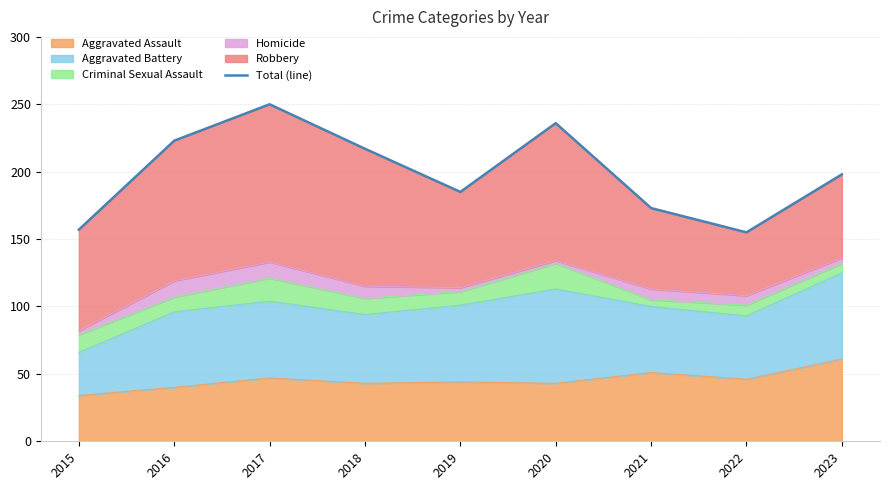

What is the value of the 9th point from the left?

198